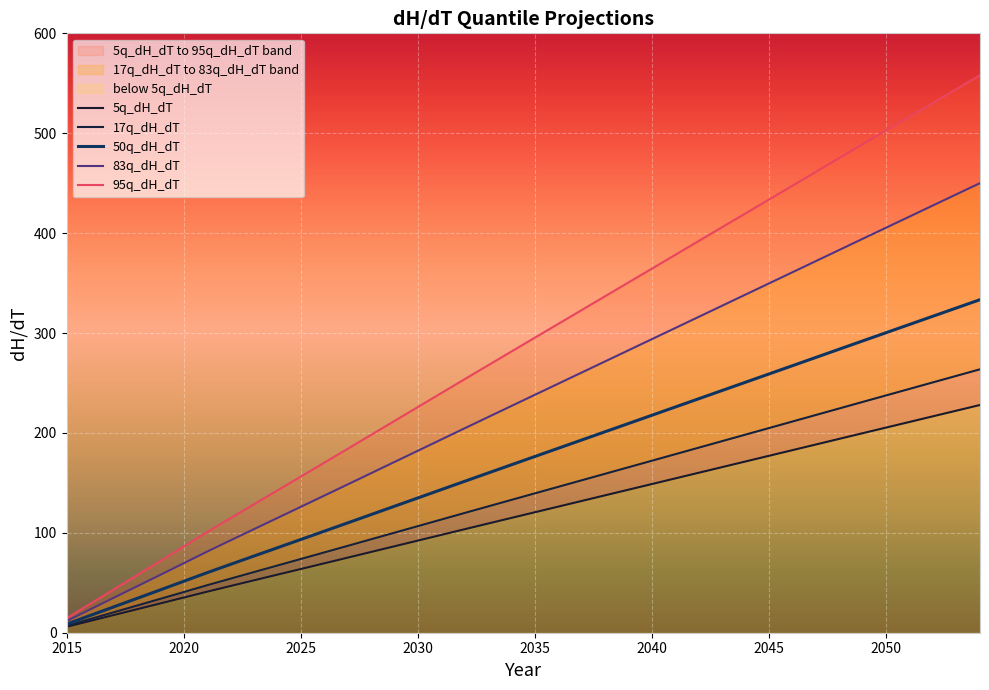

True or false: 83q_dH_dT has more than 2 points higher than both neighbors.

False